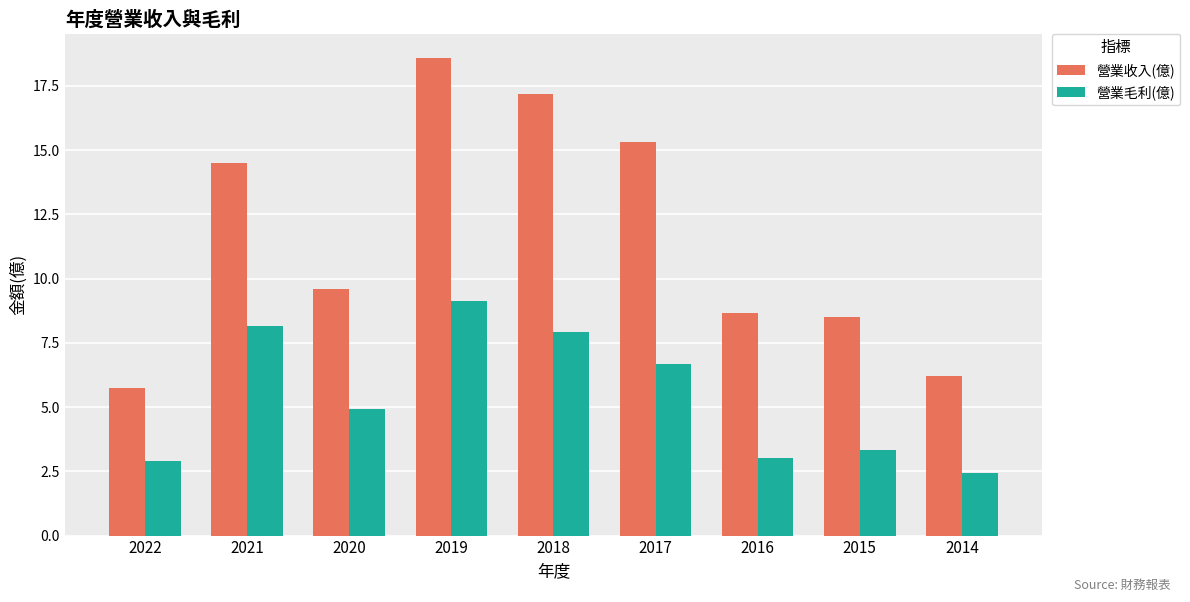

Which series has the widest spread of values?

營業收入(億)